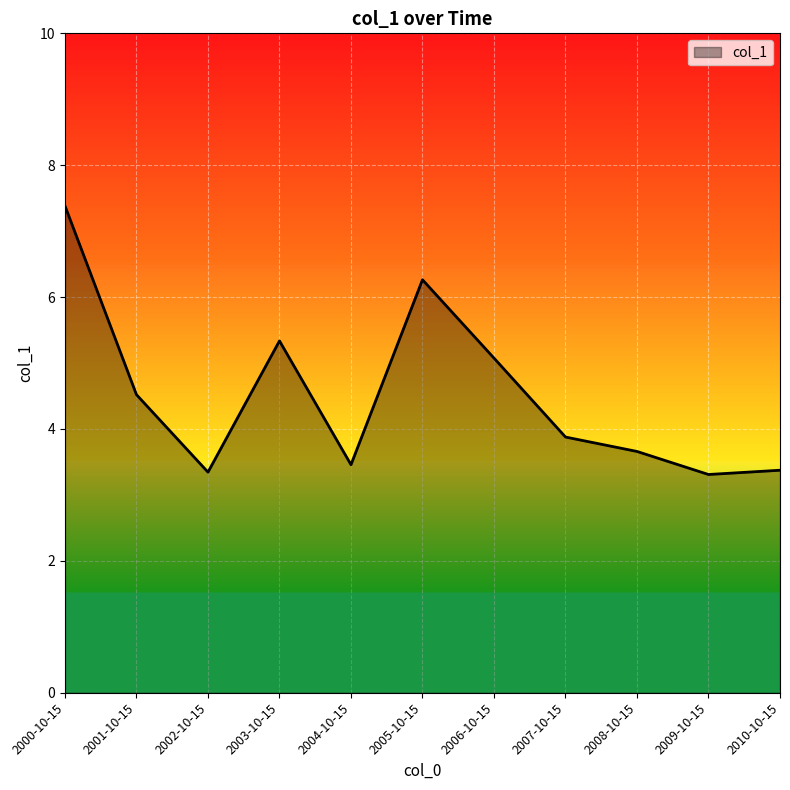

True or false: the data shows 3.3 at 2009-10-15.

True